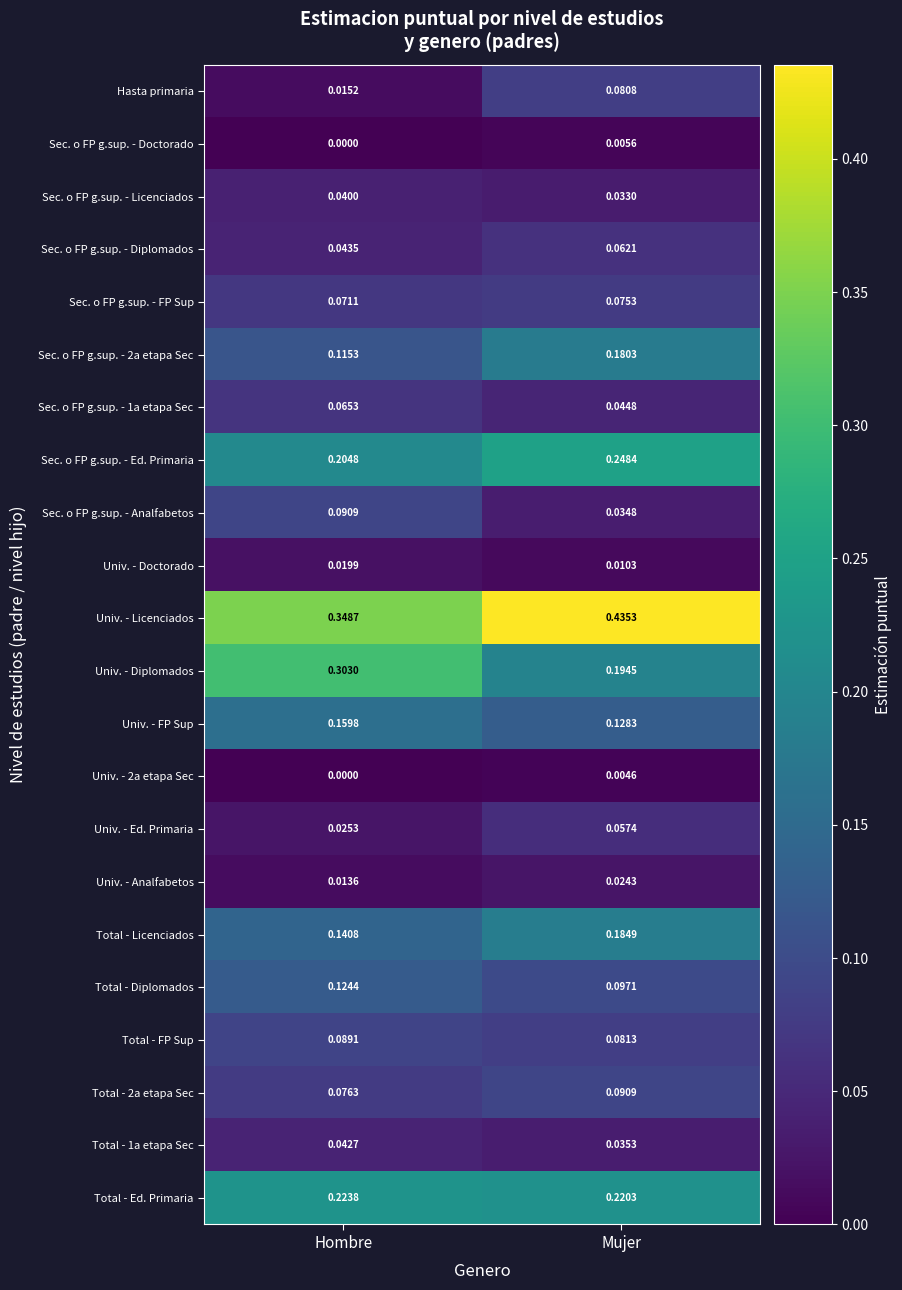

At which category is the sum across all series the highest?

Mujer